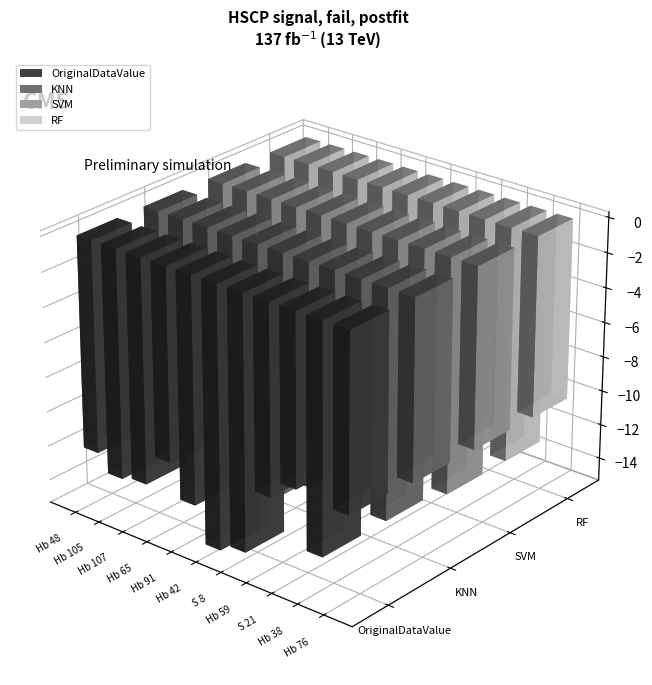

Reading left to right, what are all the values shown in this chart?

OriginalDataValue: -12.2	-13.1	-12.9	-11.1	-13.0	-15.0	-14.6	-10.8	-9.8	-13.0	-10.1
KNN: -13.1	-12.6	-12.7	-12.0	-12.6	-13.7	-12.8	-10.6	-12.0	-13.0	-10.3
SVM: -12.8	-12.8	-11.8	-11.1	-10.8	-14.2	-12.5	-10.8	-12.1	-13.5	-10.3
RF: -12.3	-13.0	-12.3	-11.4	-10.8	-14.1	-12.8	-11.0	-11.4	-13.5	-10.4